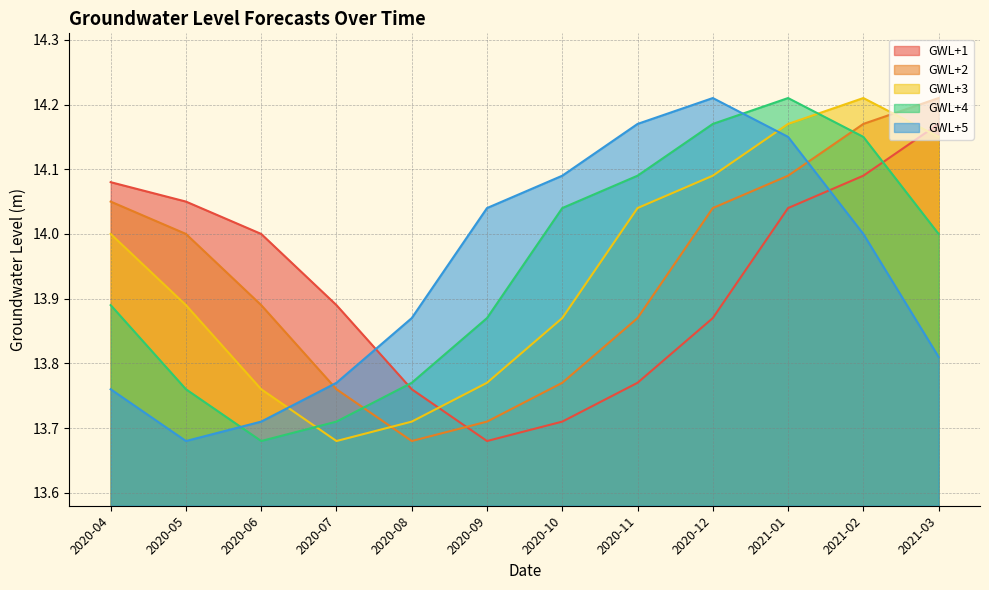

What is the label of the 5th point from the right?

2020-11